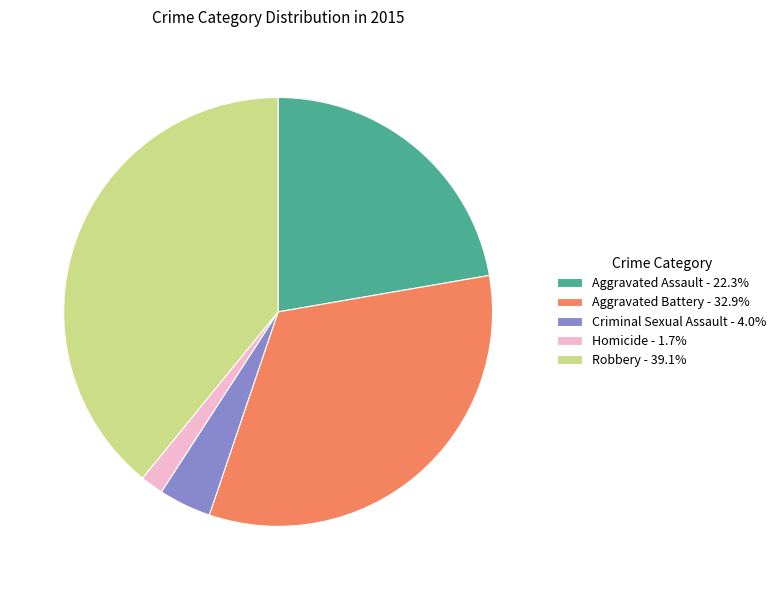

Rank the categories by value from highest to lowest.

Robbery, Aggravated Battery, Aggravated Assault, Criminal Sexual Assault, Homicide